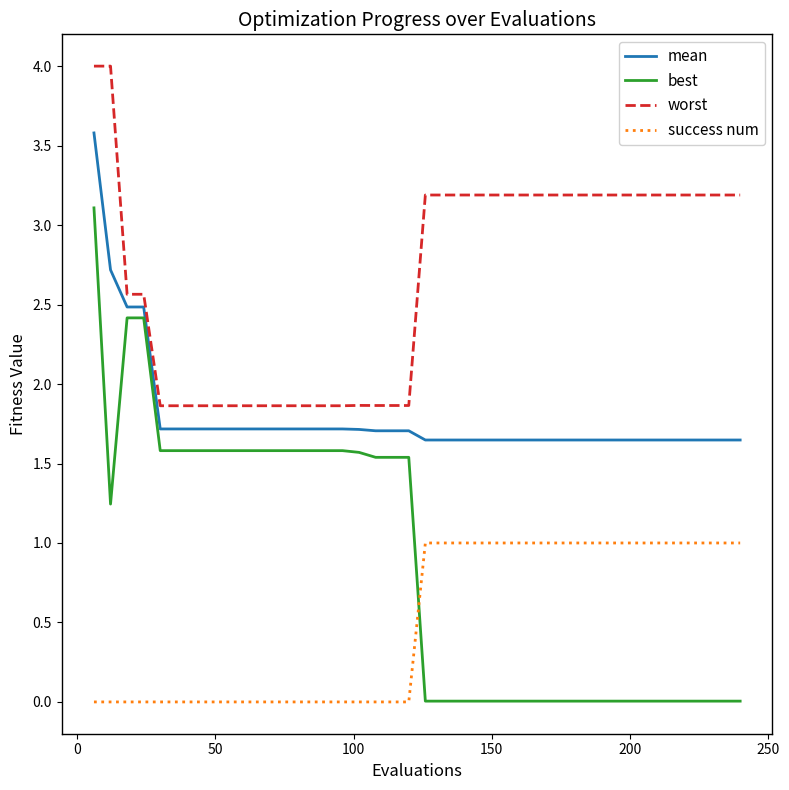

What is the difference between the maximum and minimum values in the success num series?

1.0